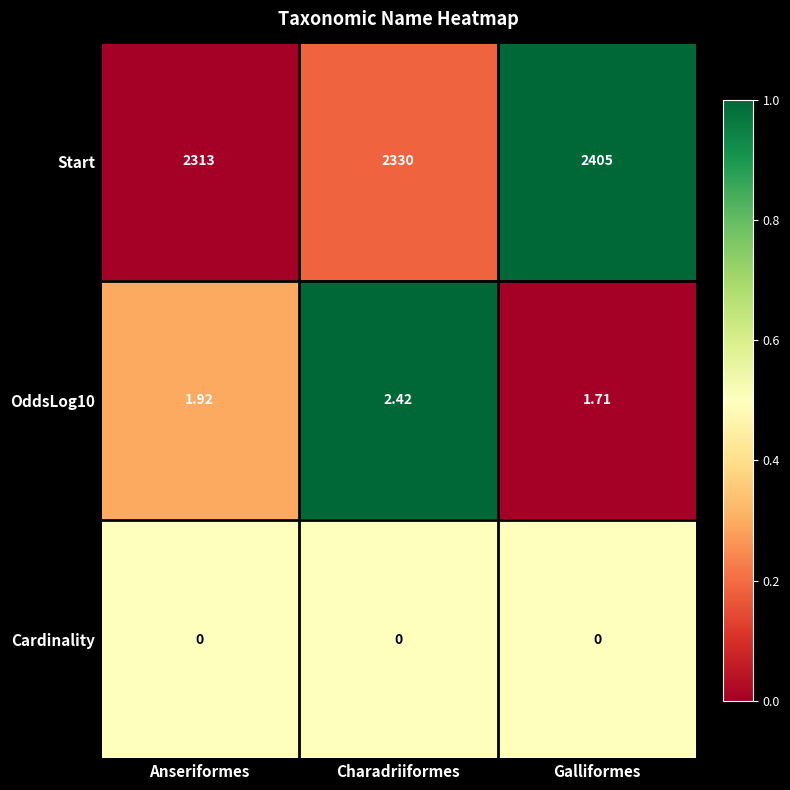

What is the total value across all series at Galliformes?

2406.7